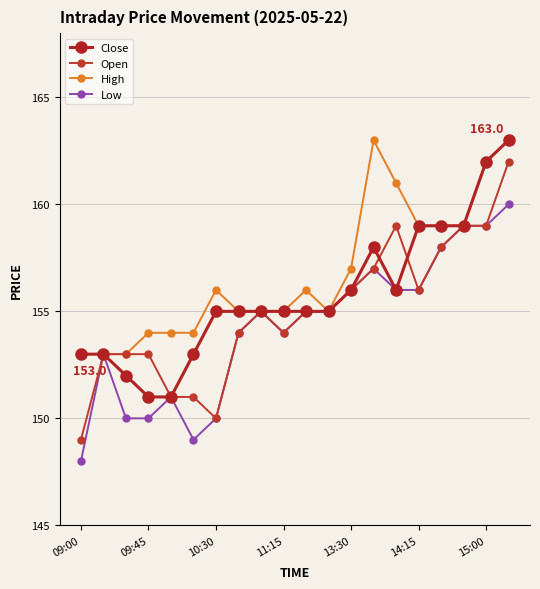

Reading left to right, extract all data points from this chart.

Close: 153	153	152	151	151	153	155	155	155	155	155	155	156	158	156	159	159	159	162	163
Open: 149	153	153	153	151	151	150	154	155	154	155	155	156	157	159	156	158	159	159	162
High: 153	153	153	154	154	154	156	155	155	155	156	155	157	163	161	159	159	159	162	163
Low: 148	153	150	150	151	149	150	154	155	154	155	155	156	157	156	156	158	159	159	160